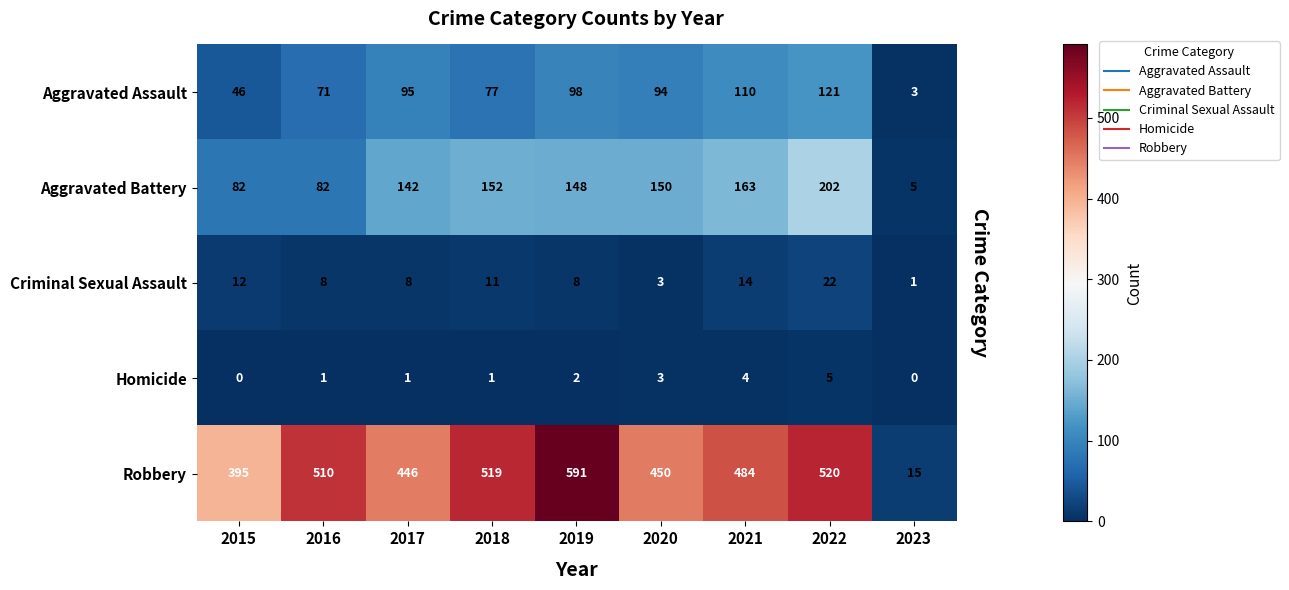

At how many categories does at least one series exceed 297?

8